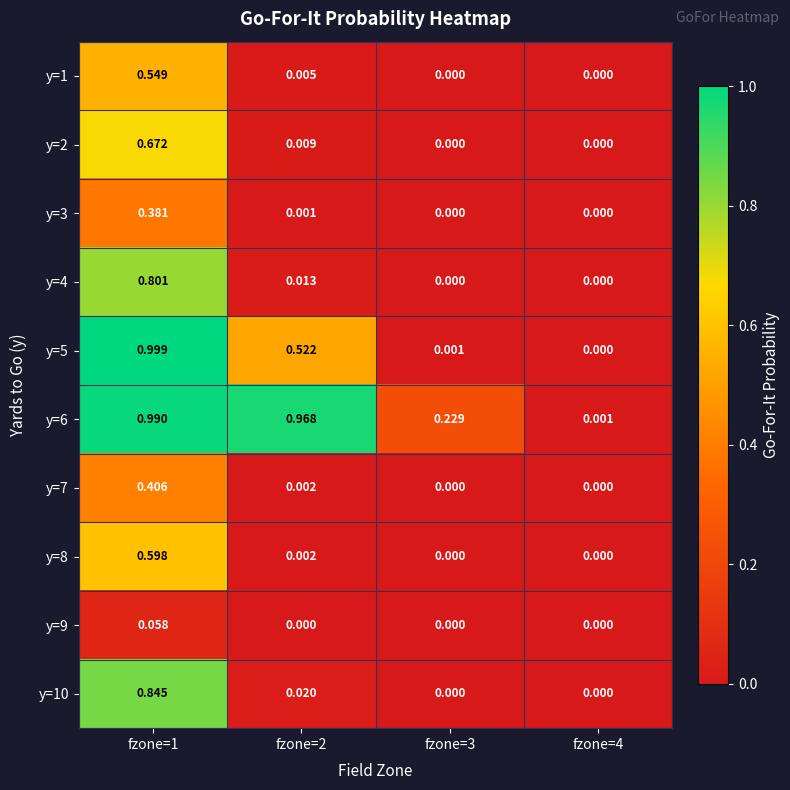

Reading left to right, extract all data points from this chart.

y=1: fzone=1=0.5	fzone=2=0.0	fzone=3=0.0	fzone=4=0.0
y=2: fzone=1=0.7	fzone=2=0.0	fzone=3=0.0	fzone=4=0.0
y=3: fzone=1=0.4	fzone=2=0.0	fzone=3=0.0	fzone=4=0.0
y=4: fzone=1=0.8	fzone=2=0.0	fzone=3=0.0	fzone=4=0.0
y=5: fzone=1=1.0	fzone=2=0.5	fzone=3=0.0	fzone=4=0.0
y=6: fzone=1=1.0	fzone=2=1.0	fzone=3=0.2	fzone=4=0.0
y=7: fzone=1=0.4	fzone=2=0.0	fzone=3=0.0	fzone=4=0.0
y=8: fzone=1=0.6	fzone=2=0.0	fzone=3=0.0	fzone=4=0.0
y=9: fzone=1=0.1	fzone=2=0.0	fzone=3=0.0	fzone=4=0.0
y=10: fzone=1=0.8	fzone=2=0.0	fzone=3=0.0	fzone=4=0.0